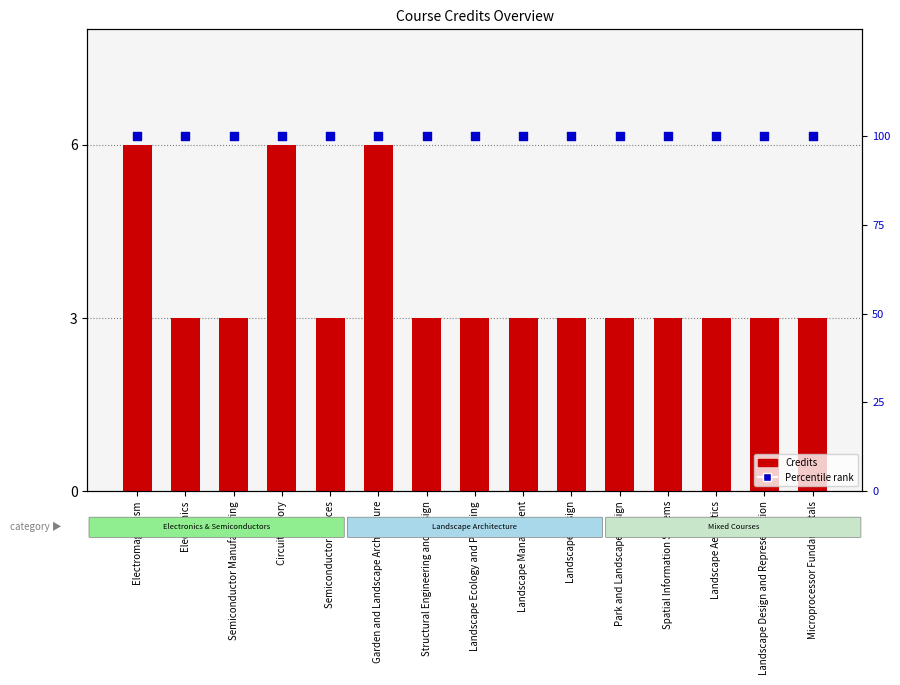

At which category is the sum across all series the highest?

Electromagnetism